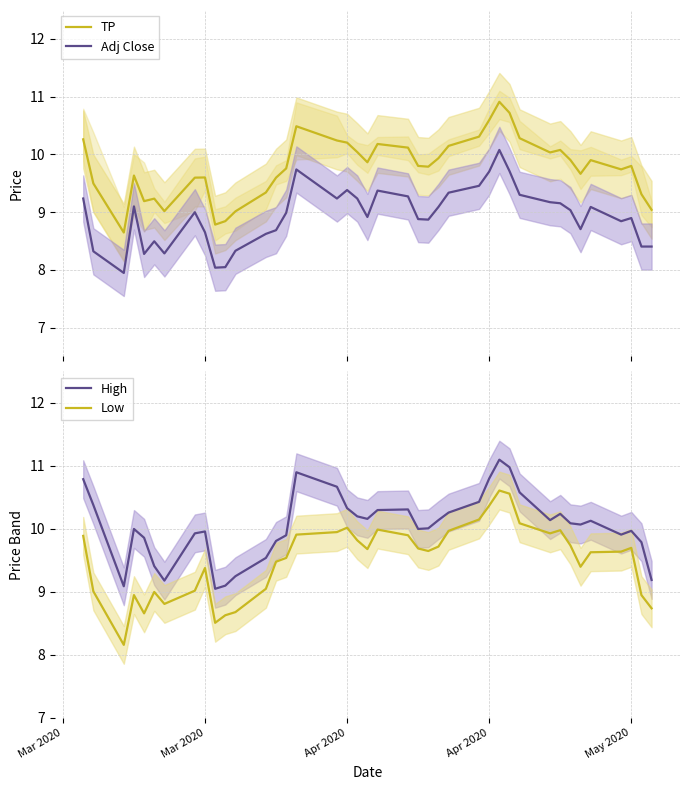

True or false: TP and Adj Close cross at least once.

False